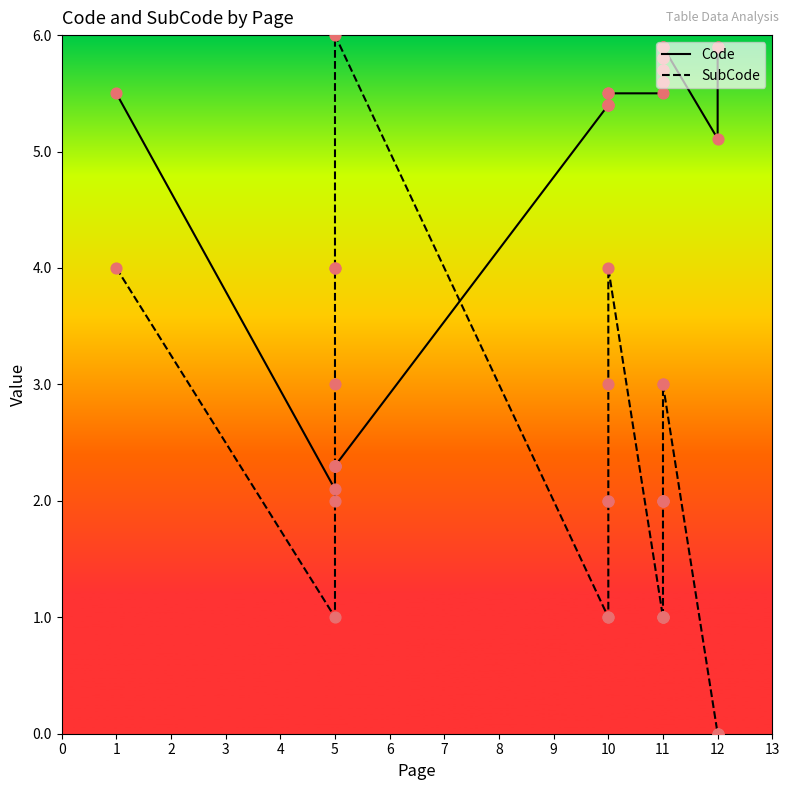

Which series contains the lowest Y value?

SubCode